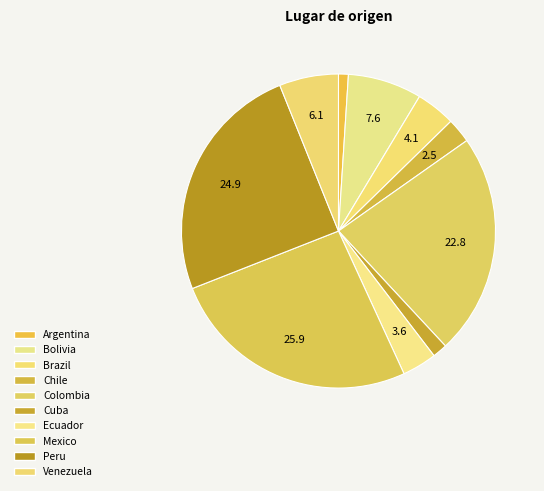

Rank the categories by value from lowest to highest.

Argentina, Cuba, Chile, Ecuador, Brazil, Venezuela, Bolivia, Colombia, Peru, Mexico